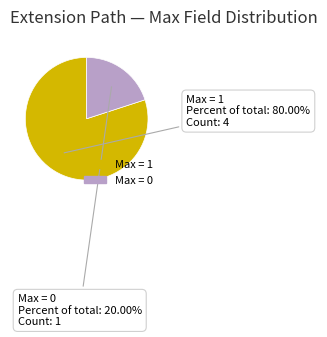

What is the largest slice in the pie chart?

Max = 1